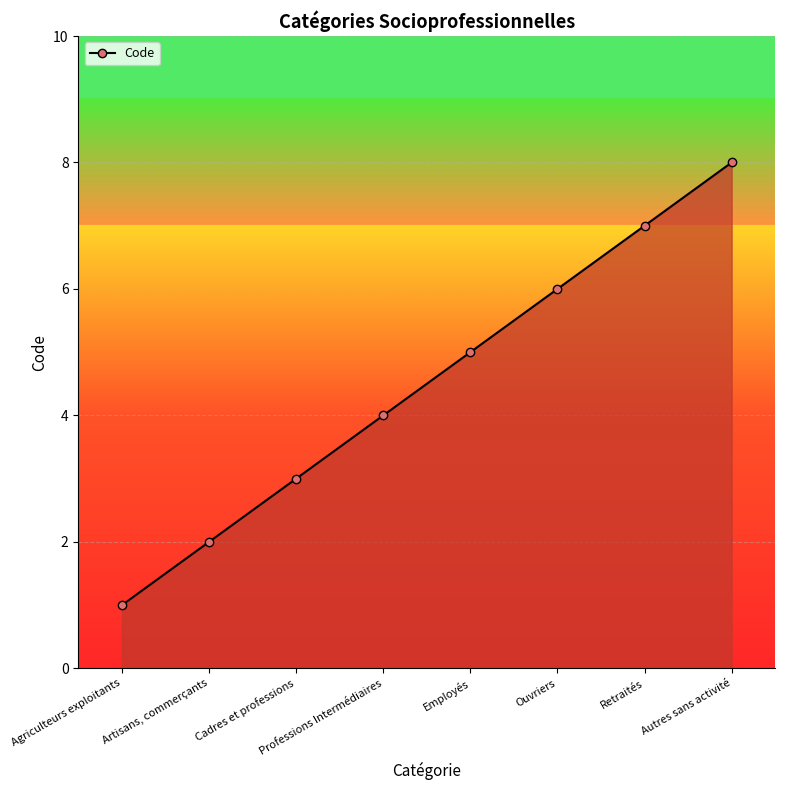

True or false: there are more than 1 points higher than both neighbors.

False